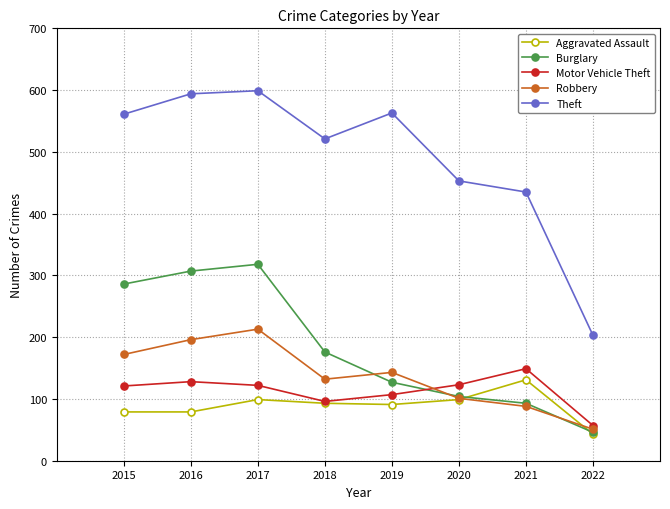

Which series has the largest range (max minus min)?

Theft